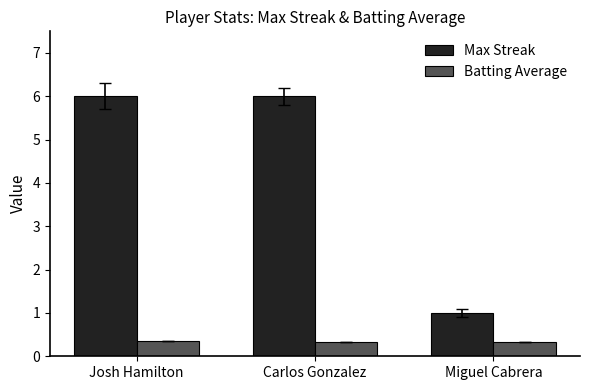

What is the label of the 2nd bar from the right?

Carlos Gonzalez